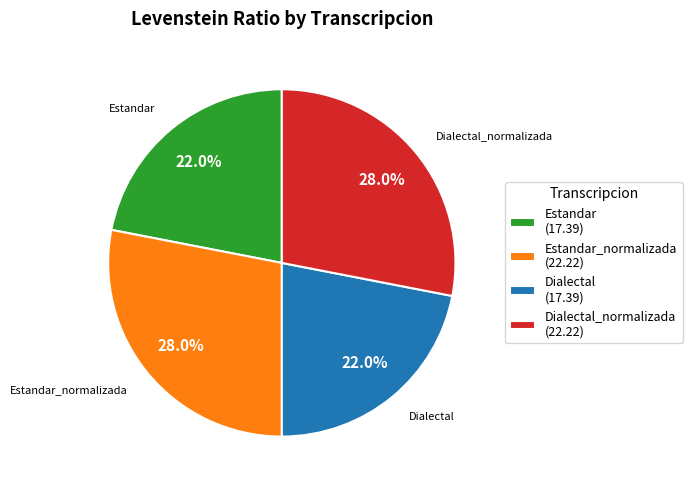

What portion of the pie excludes Dialectal (17.39)?

78.0%